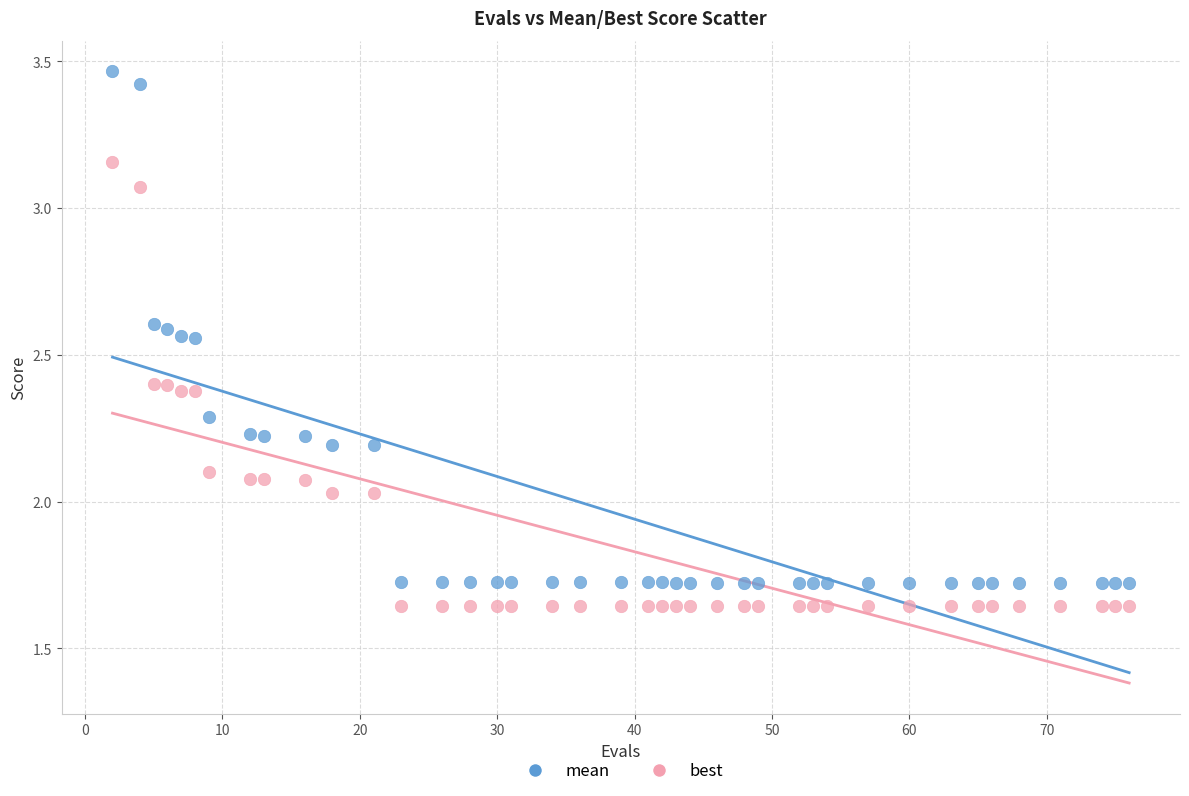

Which series has the largest Y range (max minus min)?

mean